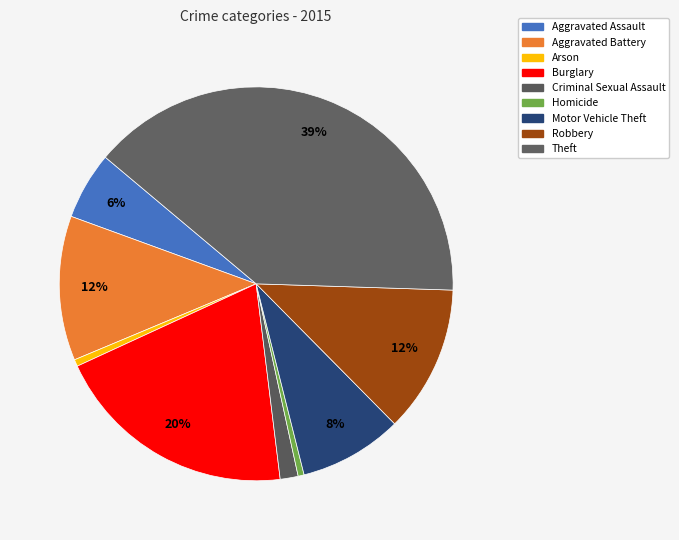

Between Motor Vehicle Theft and Aggravated Battery, which is larger?

Aggravated Battery